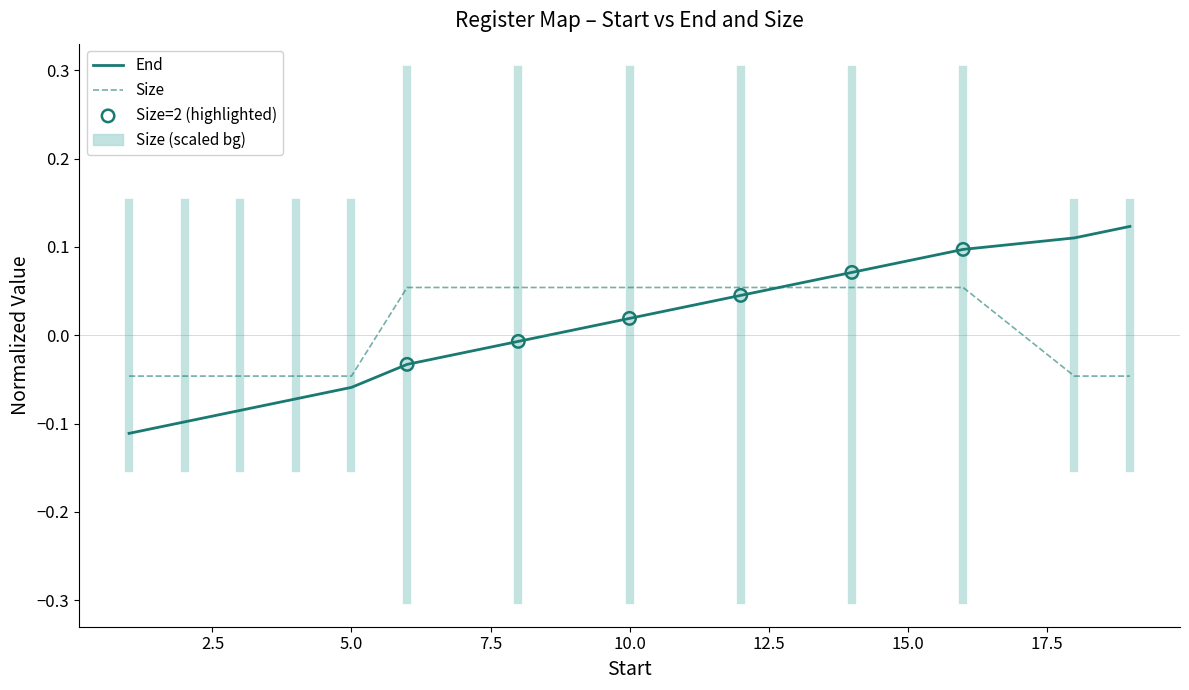

True or false: End and Size cross at least once.

True